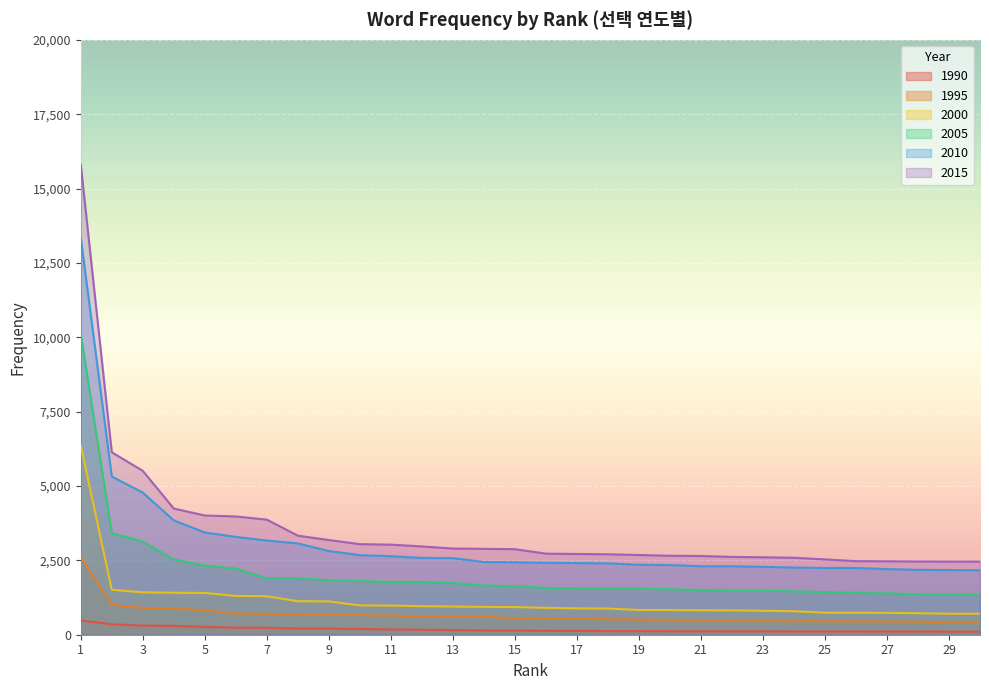

What is the difference between the 1995 values at 30 and 5?

399